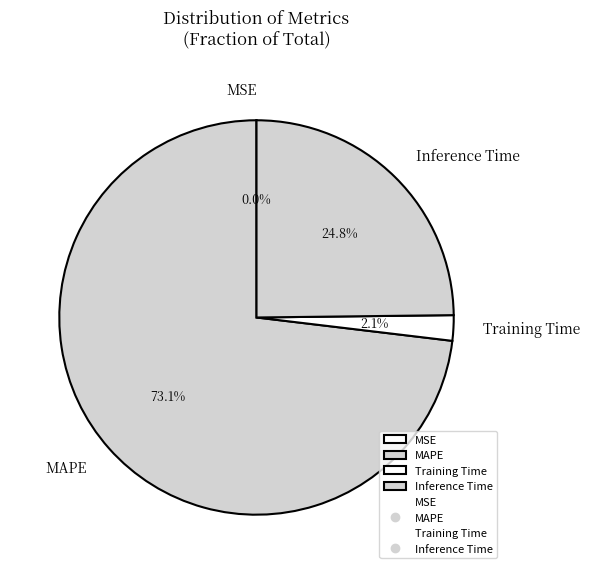

To the nearest percent, what is the average slice percentage?

25%